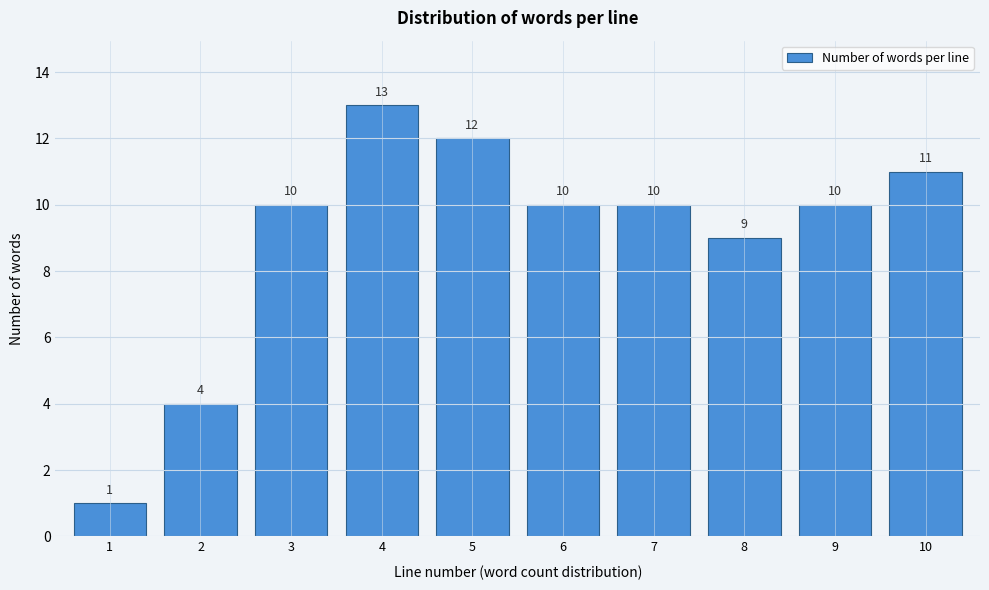

Reading left to right, extract all data points from this chart.

1=1	2=4	3=10	4=13	5=12	6=10	7=10	8=9	9=10	10=11